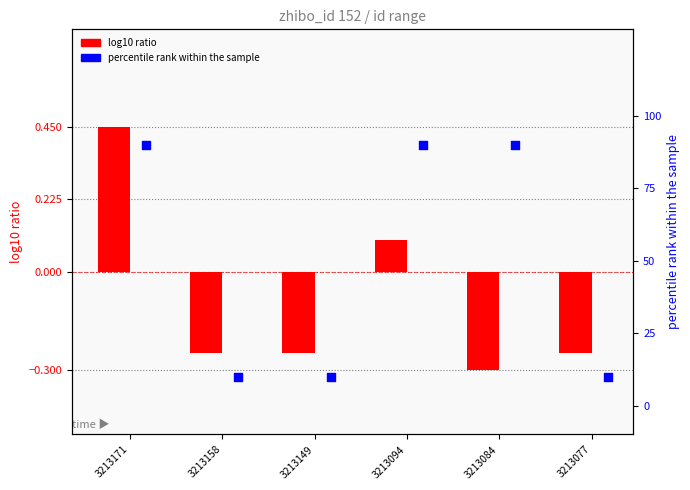

What is the total value across all series at 3213084?

89.7